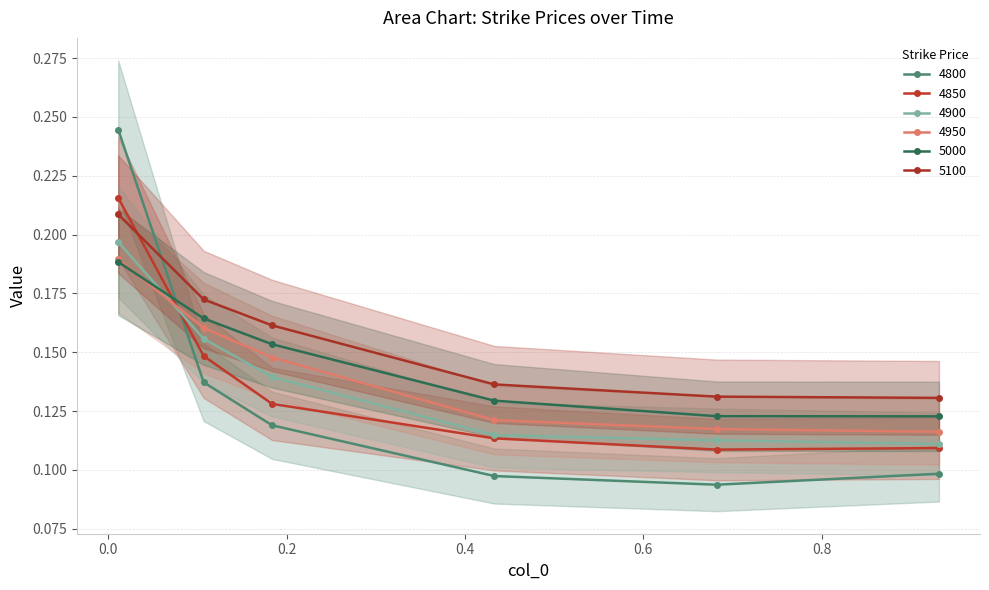

True or false: 4950 has more than 1 points higher than both neighbors.

False